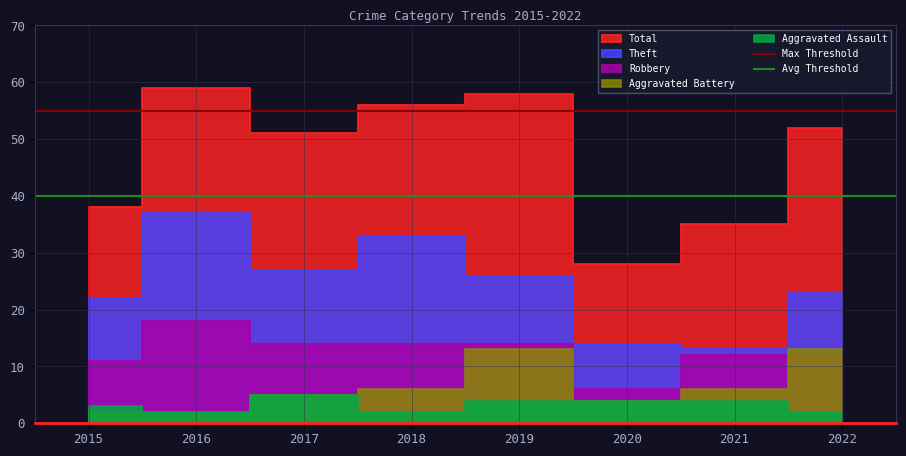

Which has a higher value, 2016 or 2015?

2016